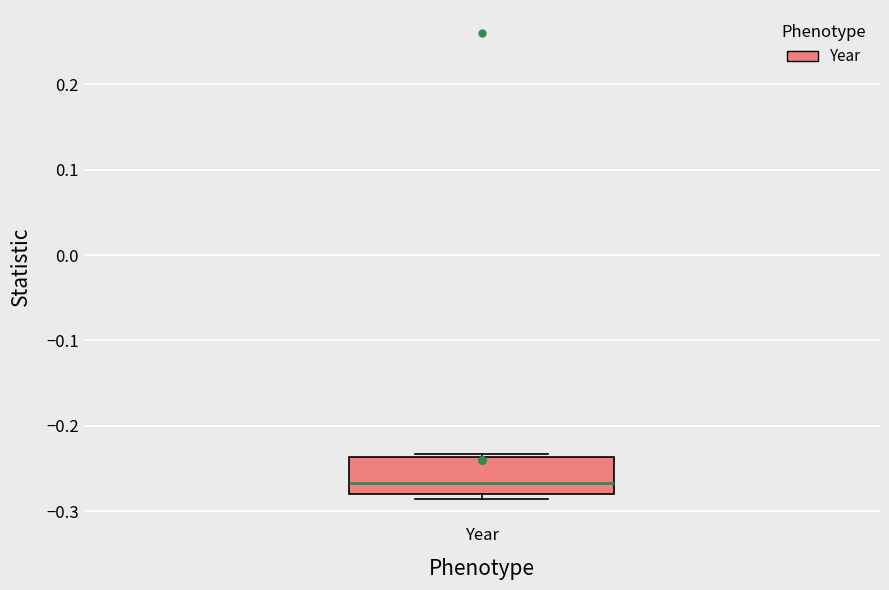

Where does the median line of the box for Year sit on the y-axis? The values are not printed on the chart, so give them approximately, as read against the axis.

-0.27